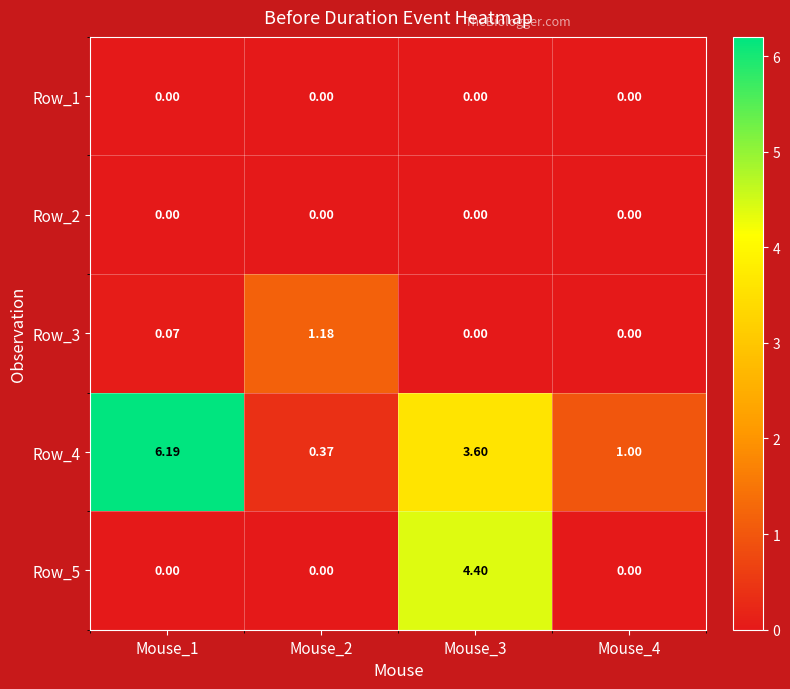

Is the value of Row_4 at Mouse_3 greater than the value of Row_1 at Mouse_1?

Yes